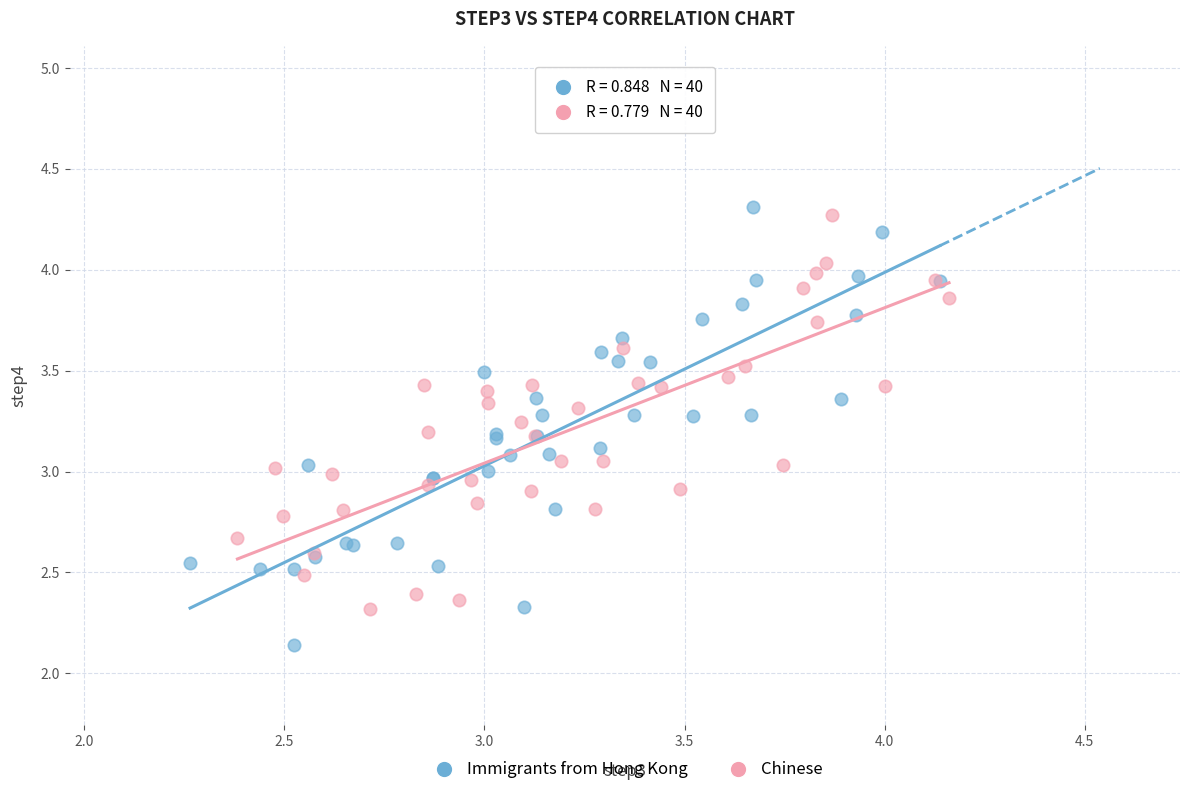

Which series reaches the minimum Y coordinate?

Immigrants from Hong Kong